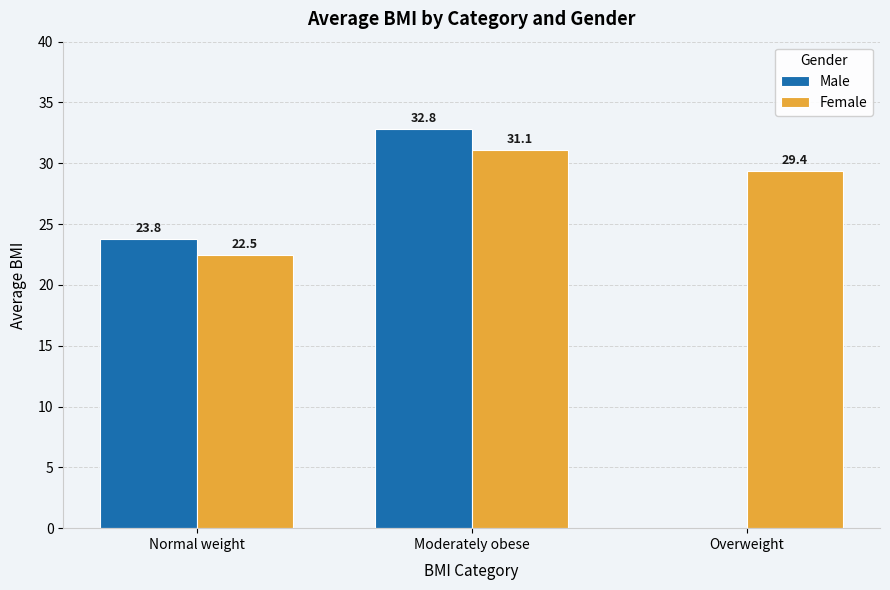

What is the sum of all Male values?

56.6